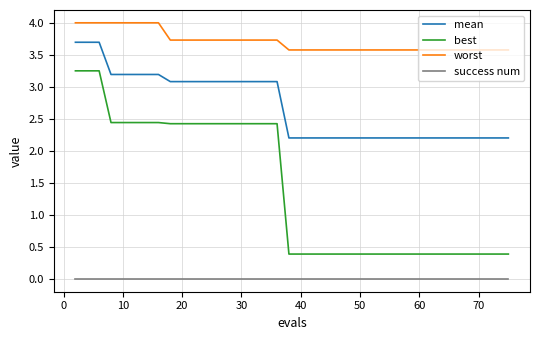

Which series has the widest spread of values?

best